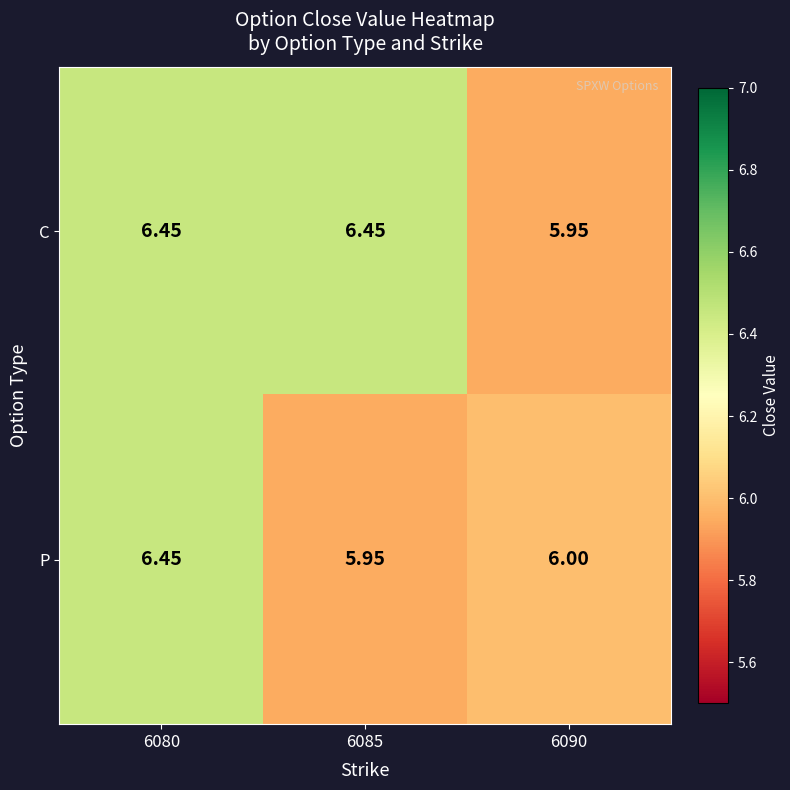

List the series in order of their overall mean, lowest first.

P, C